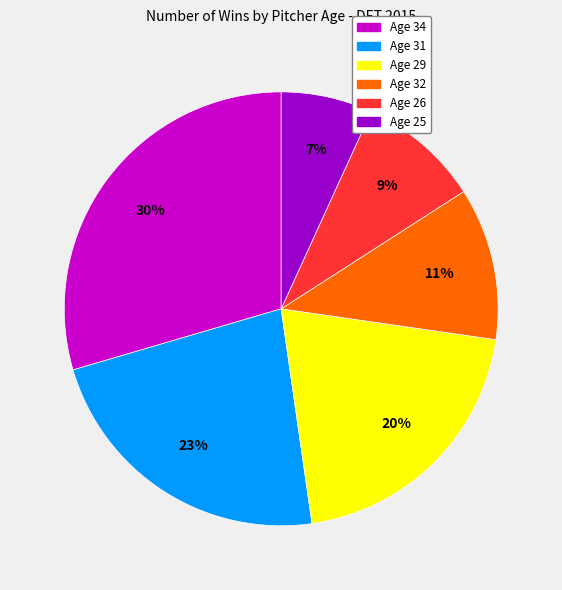

To the nearest percent, what portion does Age 29 represent?

20%